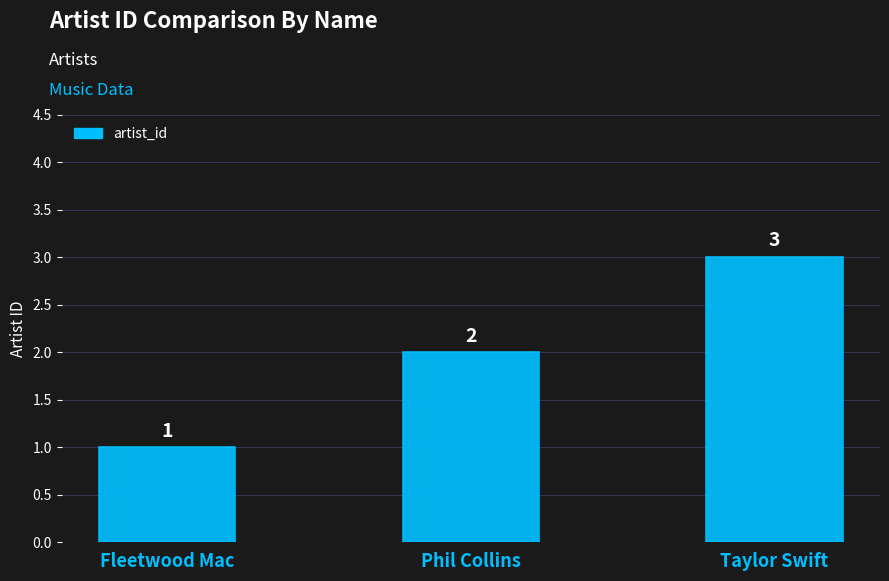

Reading right to left, extract all data points from this chart.

Taylor Swift=3	Phil Collins=2	Fleetwood Mac=1